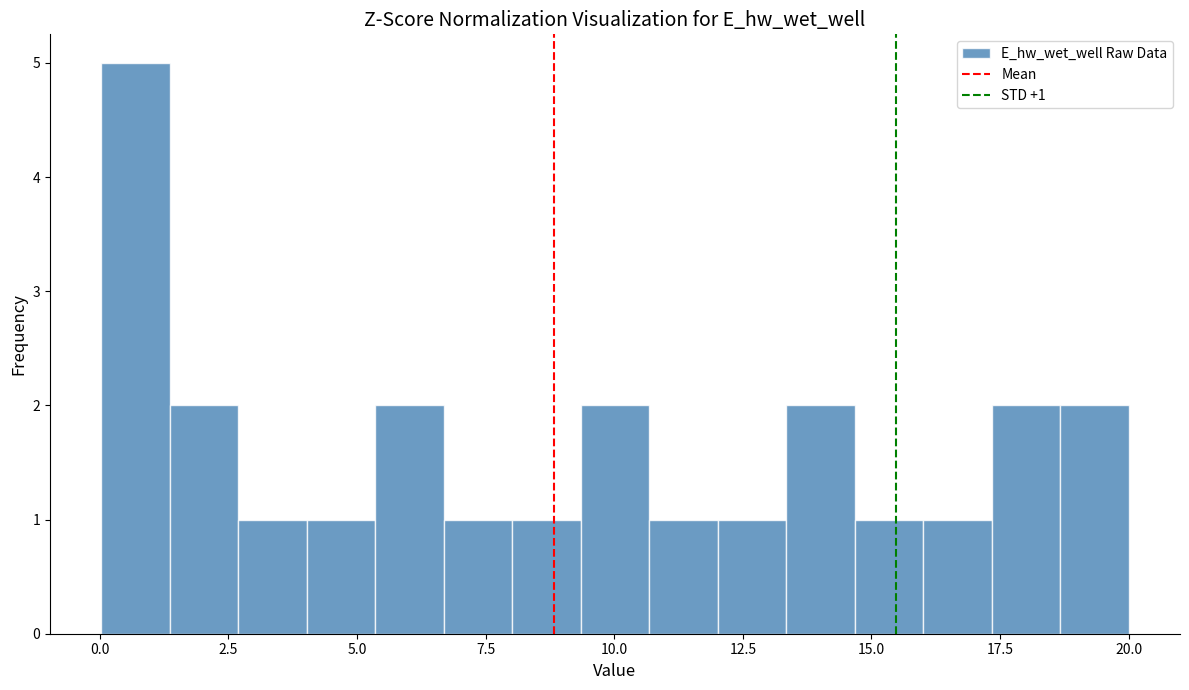

Read against the x-axis, roughly where is the centre of the tallest bar?

0.5